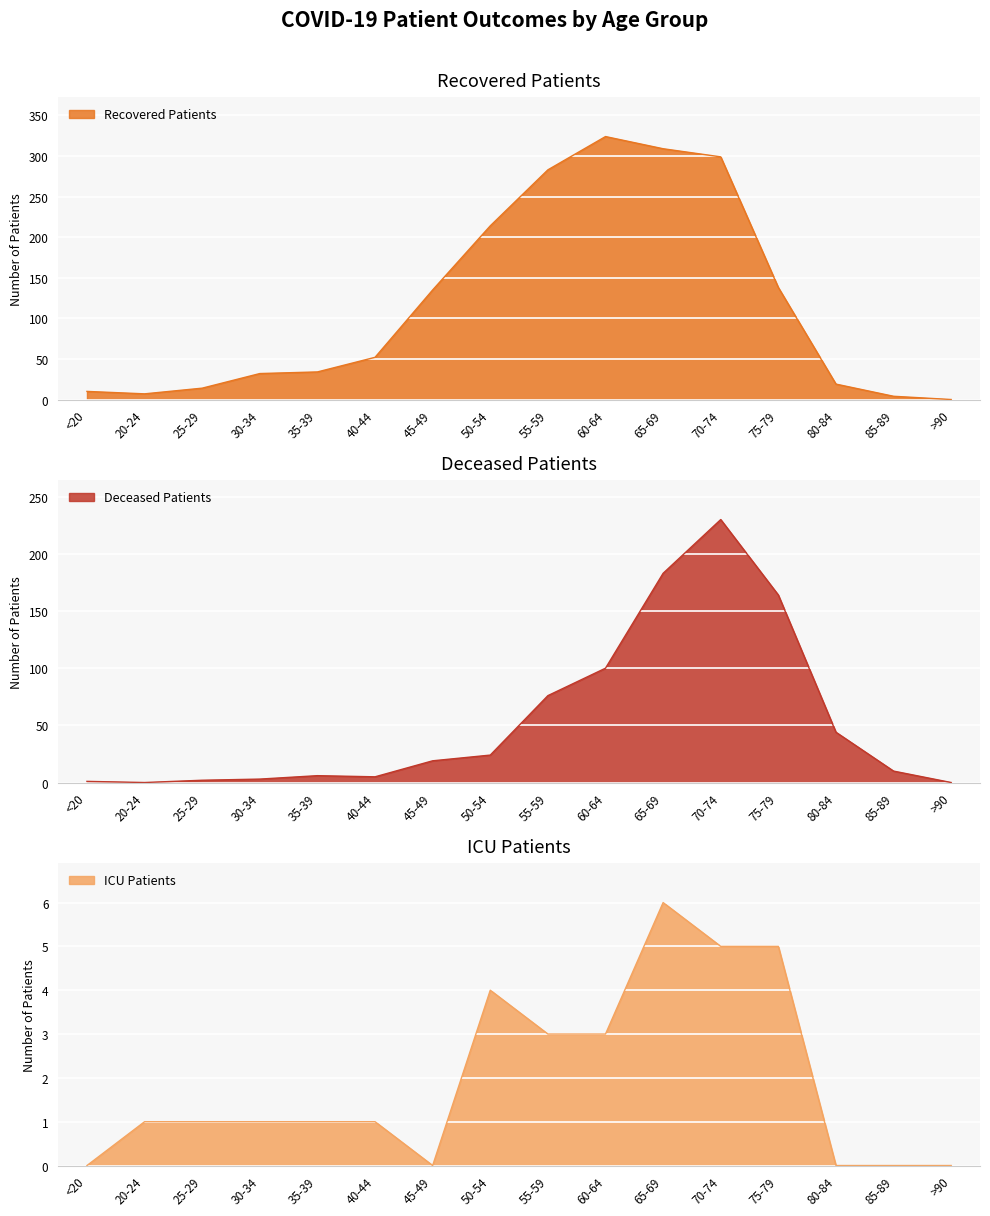

Which category has the highest value in the Recovered Patients series?

60-64